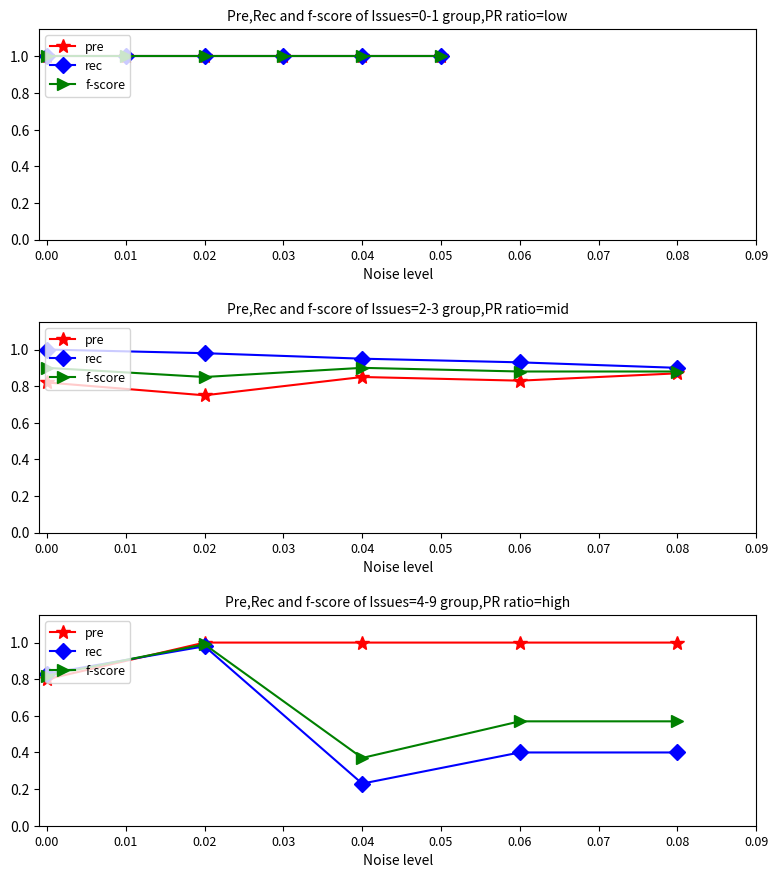

What are all the series names shown in the legend?

pre, rec, f-score